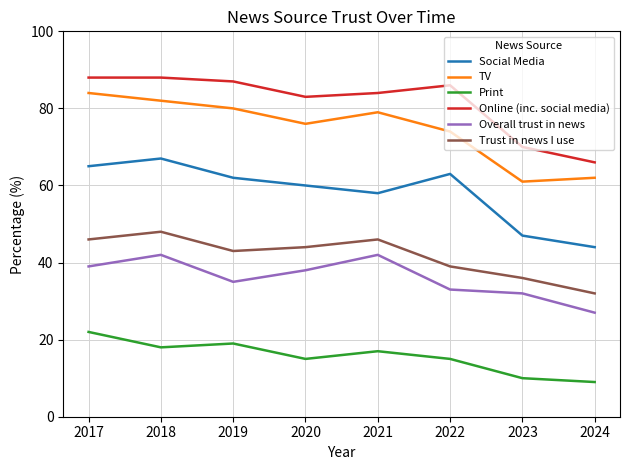

Is the value of Overall trust in news at 2017 greater than the value of TV at 2021?

No